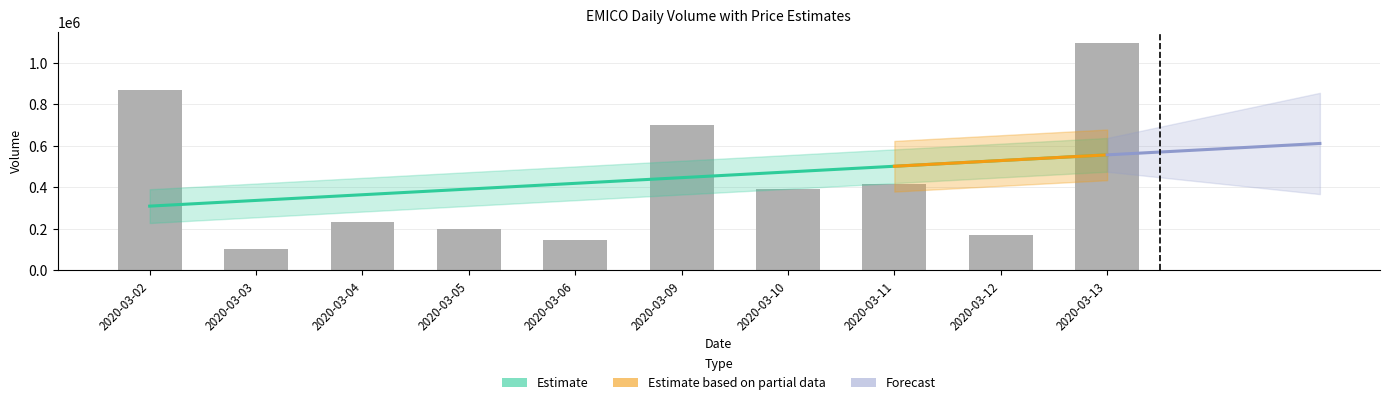

Is it true that the value at 2020-03-11 is 721552?

False